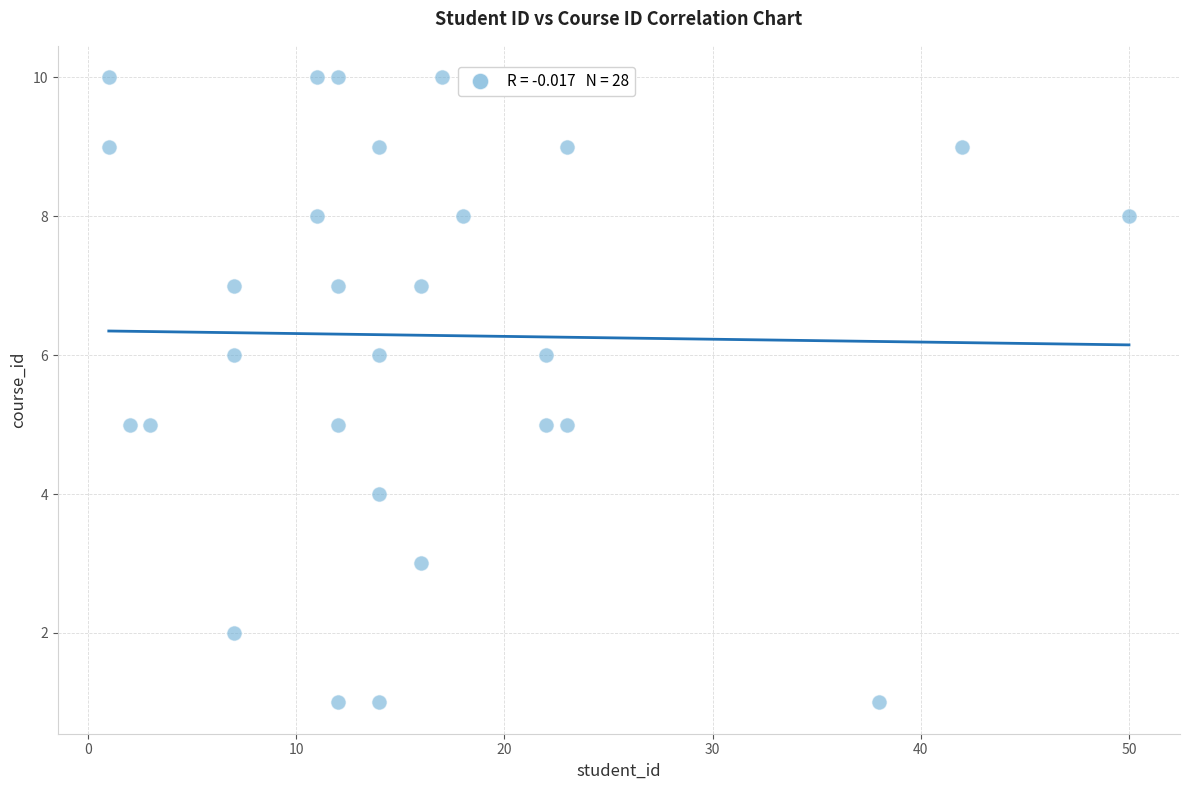

What is the range of X values (max minus min)?

49